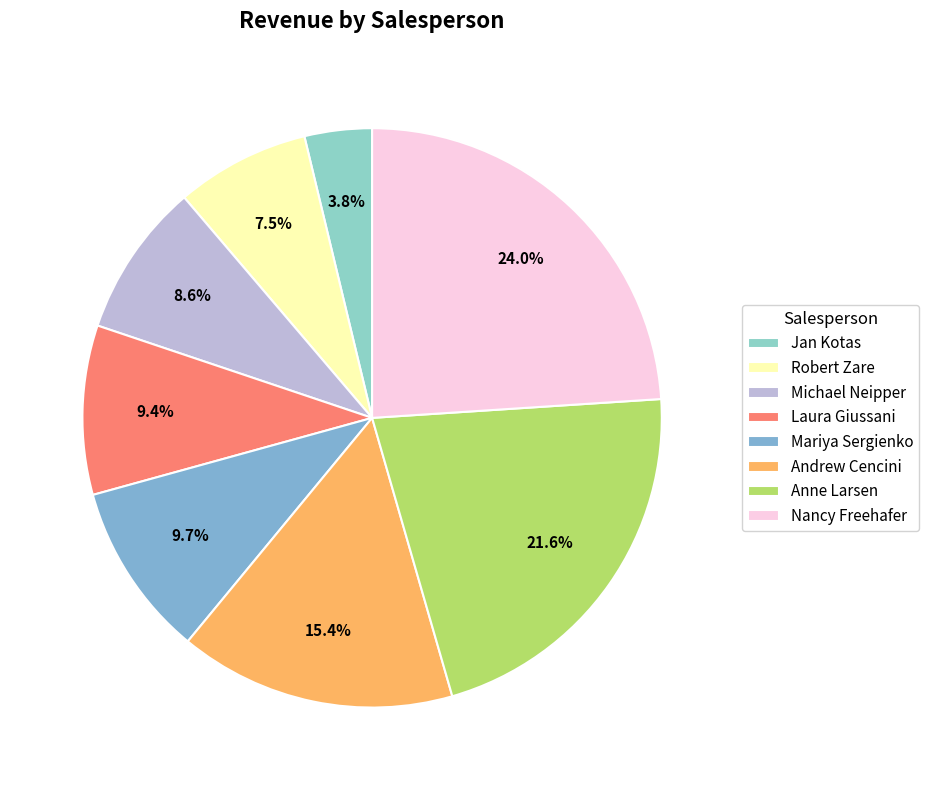

Is Jan Kotas the majority of the pie?

No